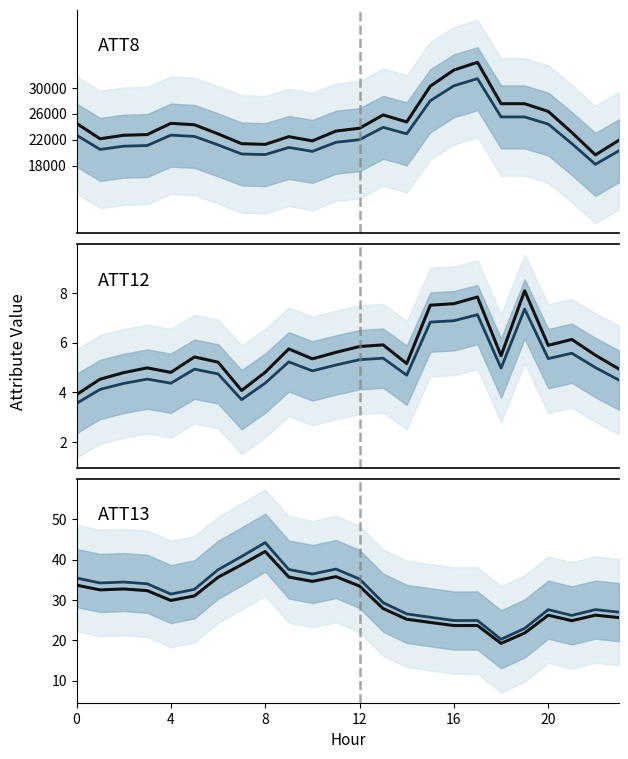

In ATT8, how many points are lower than both neighbors (excluding endpoints)?

5